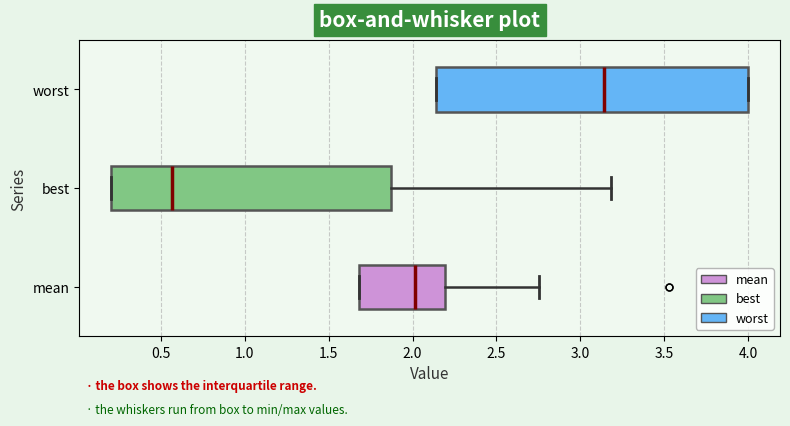

Which box is the widest, from its left edge to its right edge?

worst